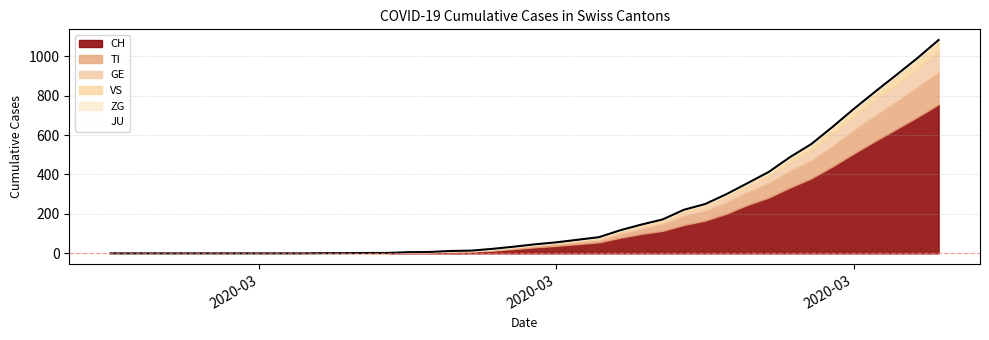

What is the difference between the second highest and second lowest values in the GE series?

92